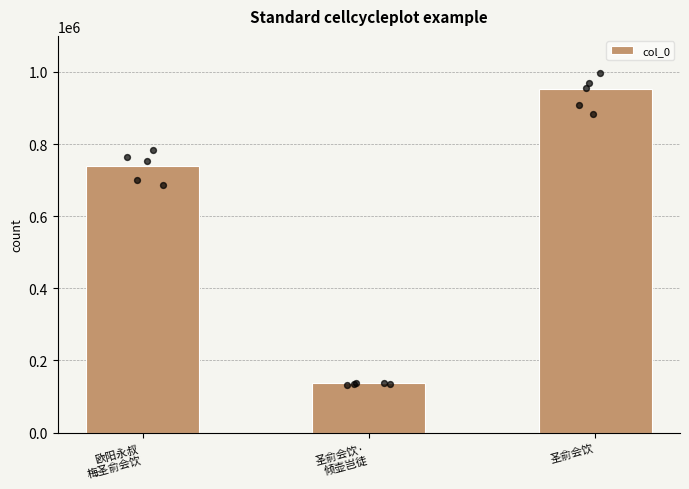

Which has a higher value, 欧阳永叔
梅圣俞会饮 or 圣俞会饮·
倾壶岂徒?

欧阳永叔
梅圣俞会饮